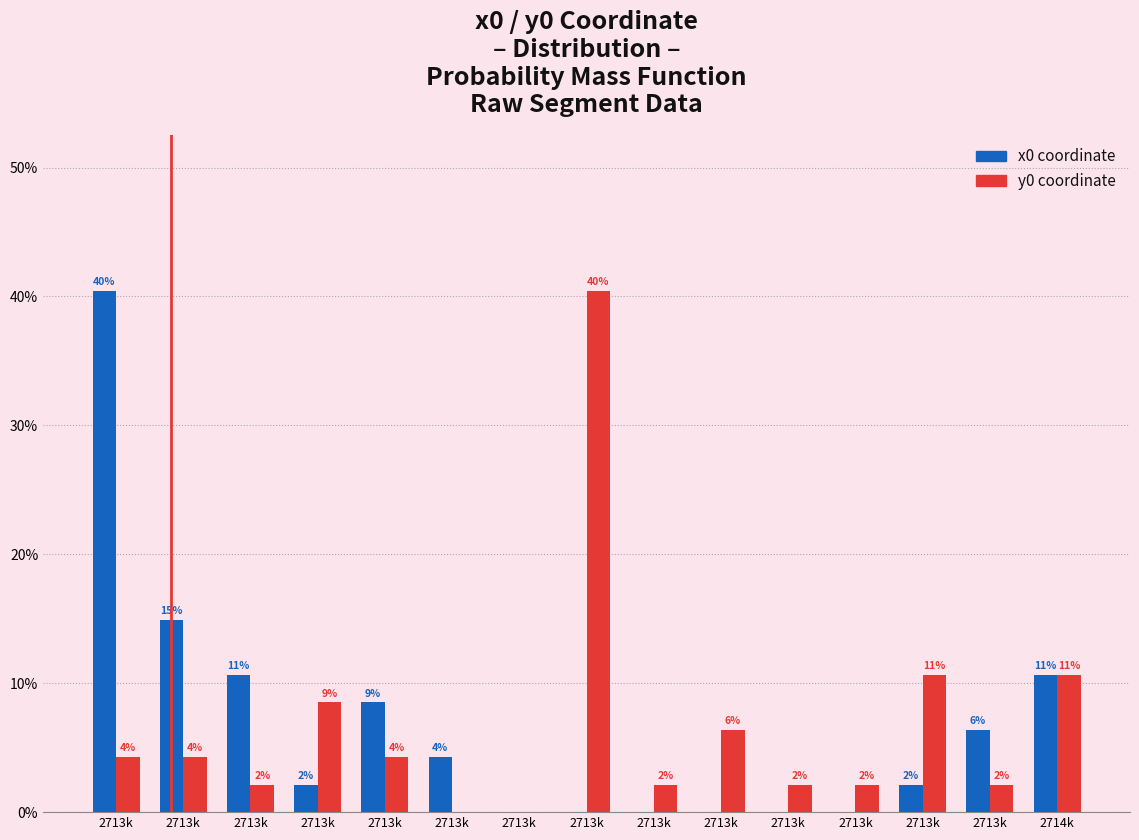

Does the chart contain stacked bars?

No